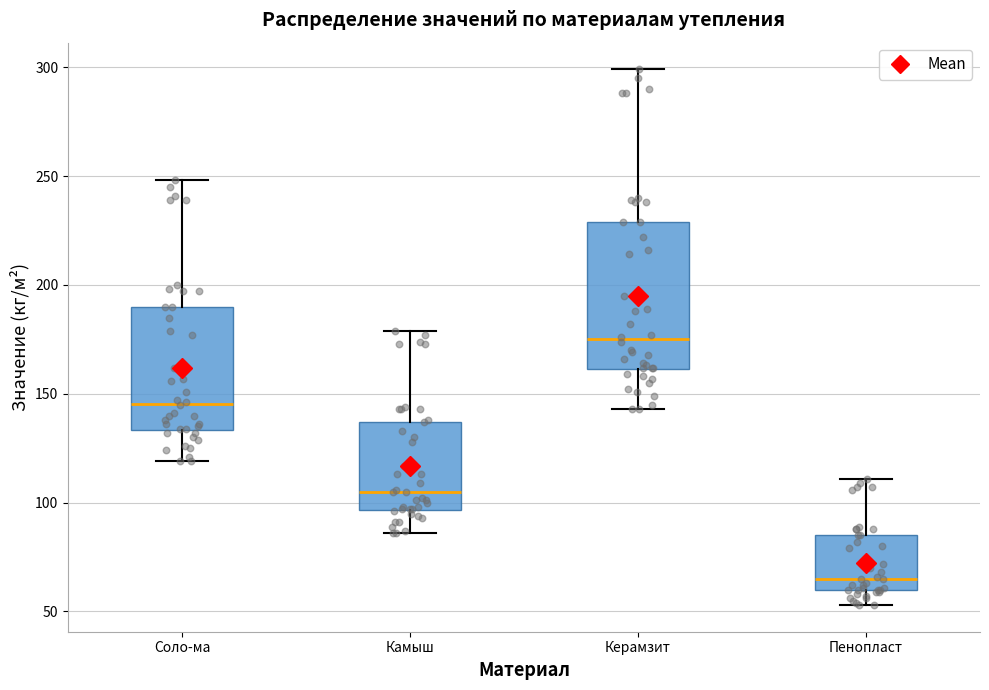

Where does the upper whisker of the box for Керамзит end on the y-axis? The values are not printed on the chart, so give them approximately, as read against the axis.

300